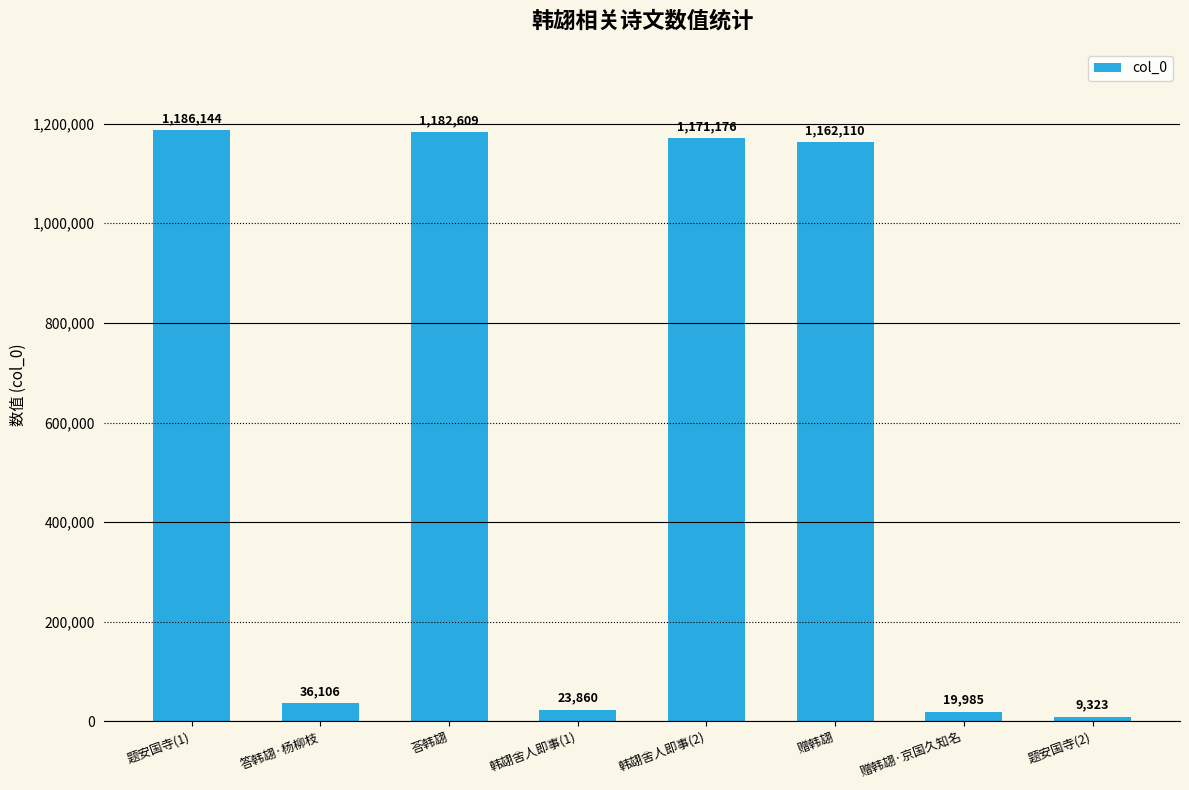

How many bars are there in total?

8